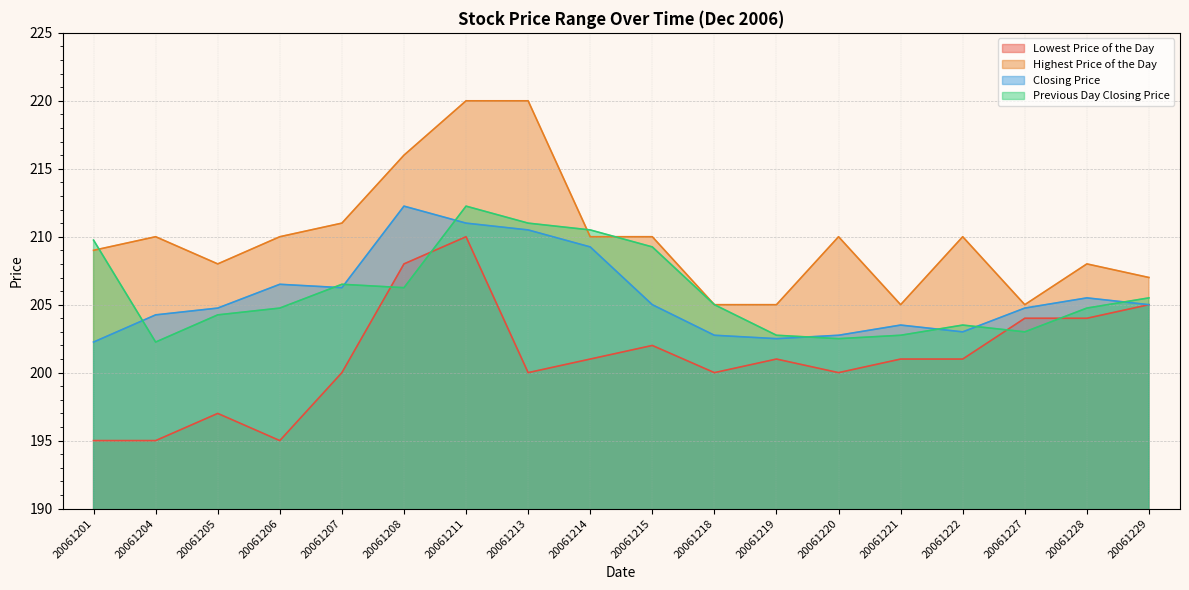

Where is Previous Day Closing Price nearest to the value 207?

20061207